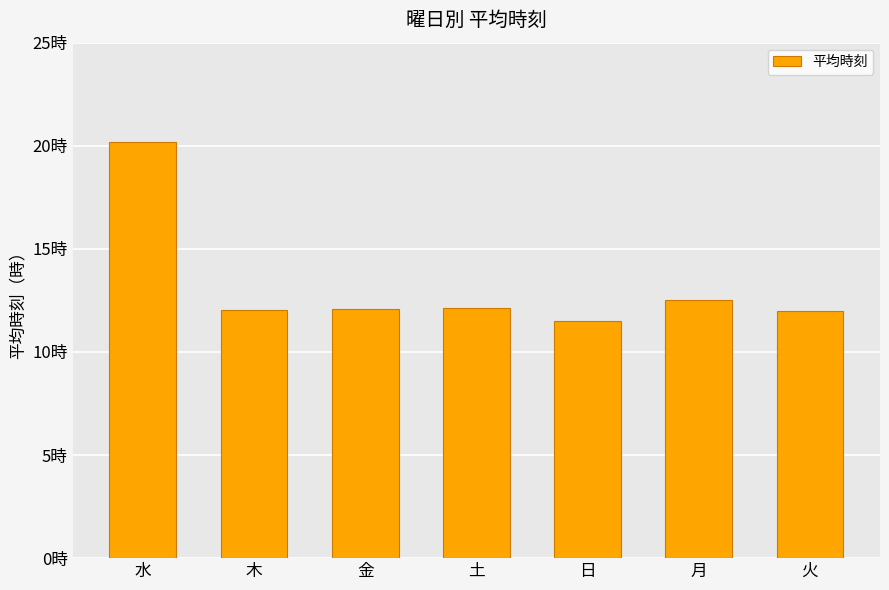

List the labels in order of value, largest first.

水, 月, 土, 金, 木, 火, 日